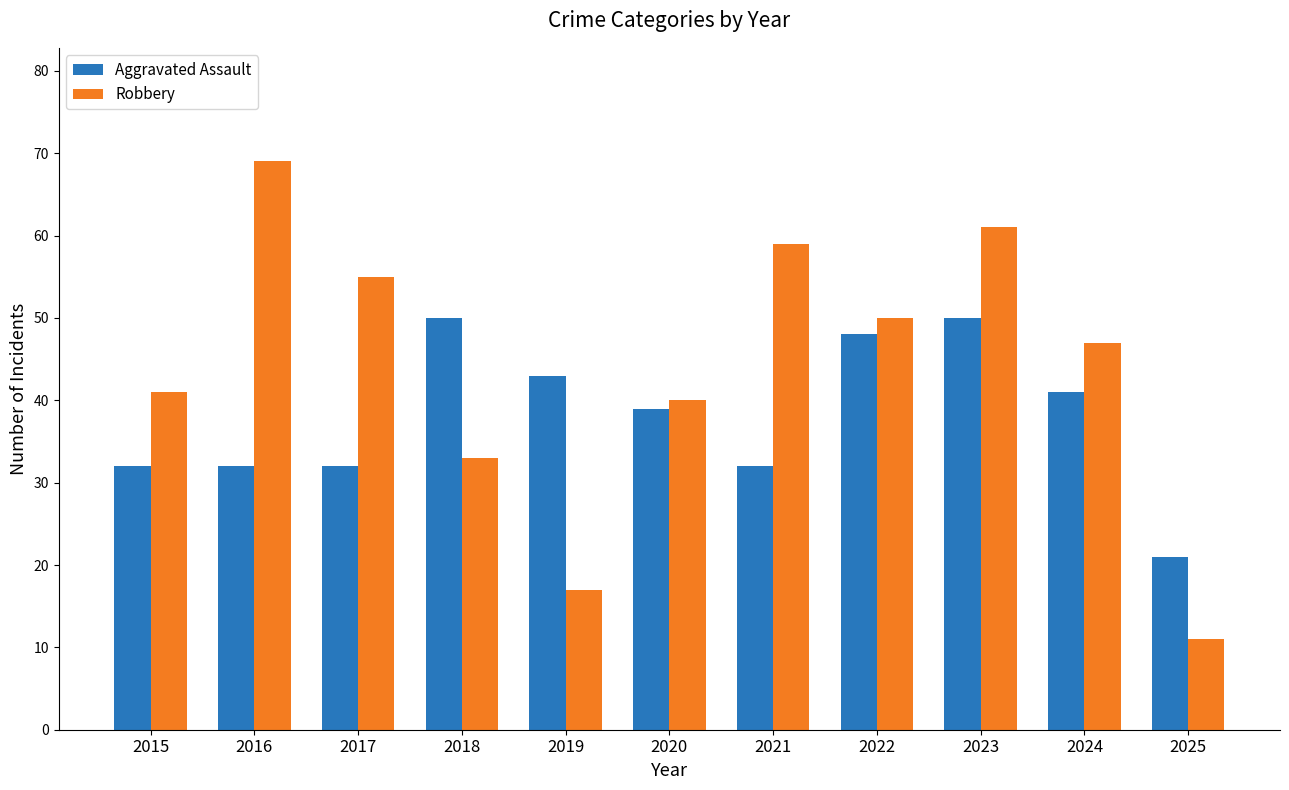

Is it true that Aggravated Assault equals 81 at 2022?

False